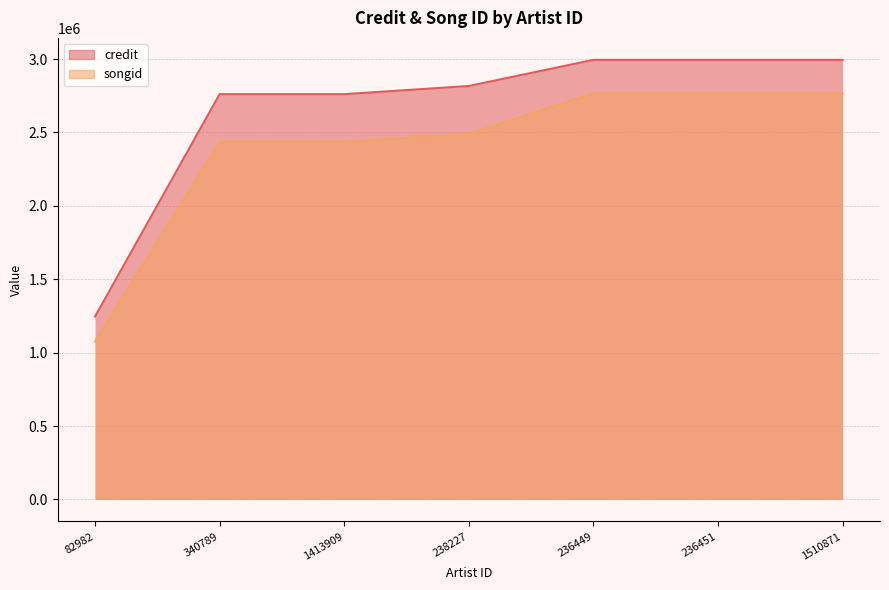

What is the difference between the maximum and second lowest values in the songid series?

330239